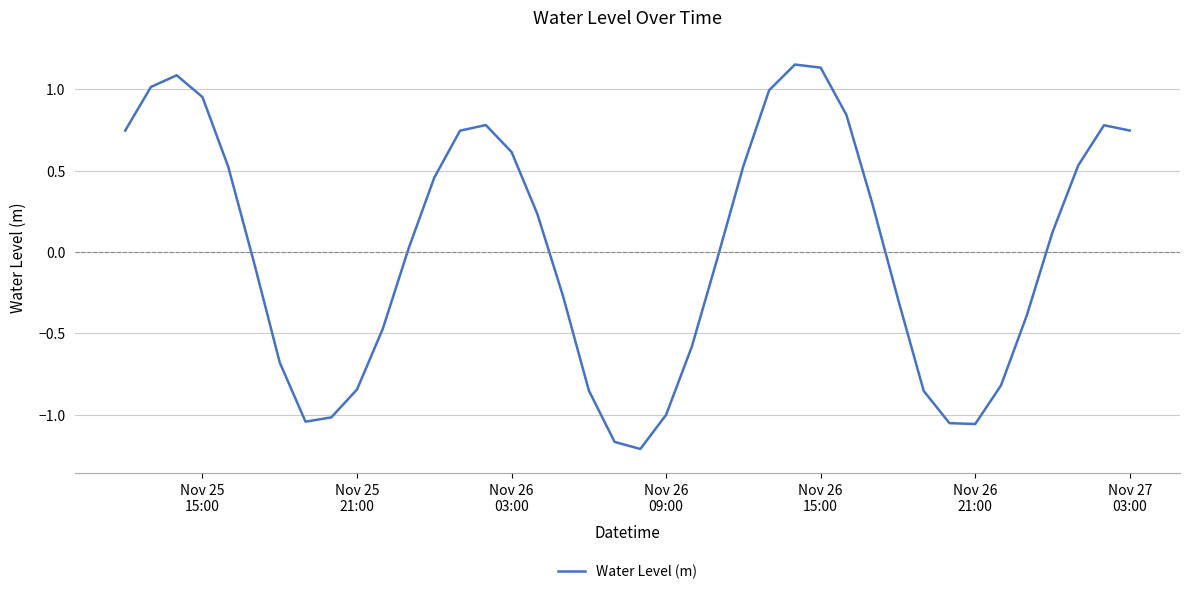

What is the difference between the maximum and minimum values?

2.4